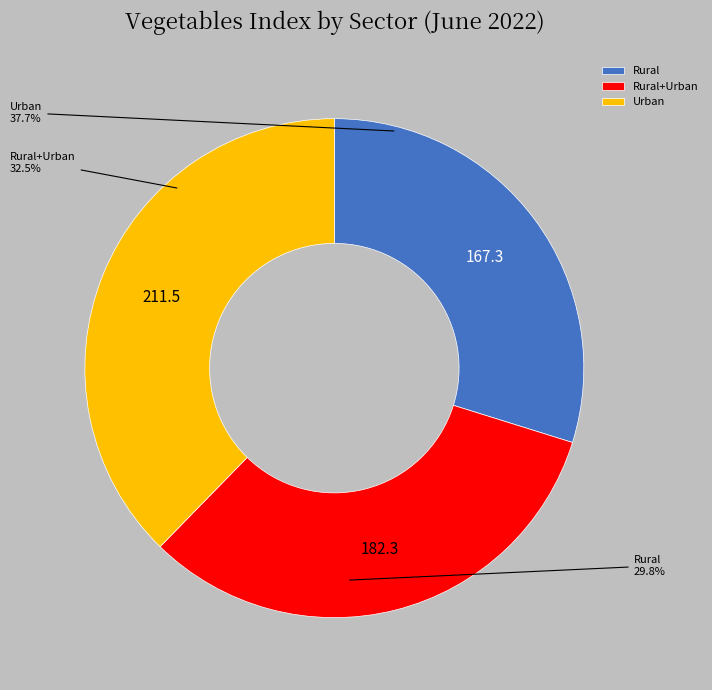

Rank the categories by value from highest to lowest.

Urban, Rural+Urban, Rural